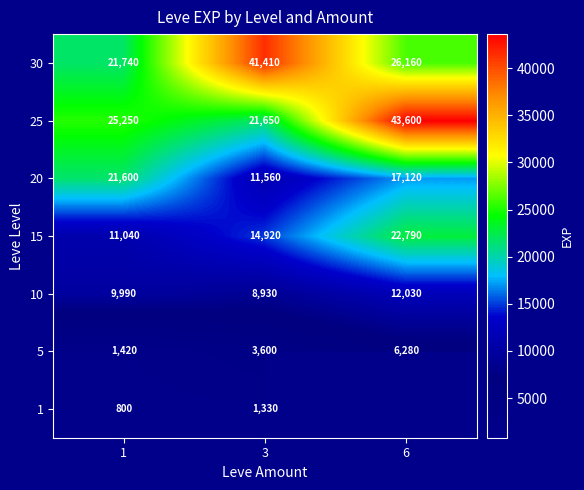

What is the difference between the highest and lowest values at 3?

40080